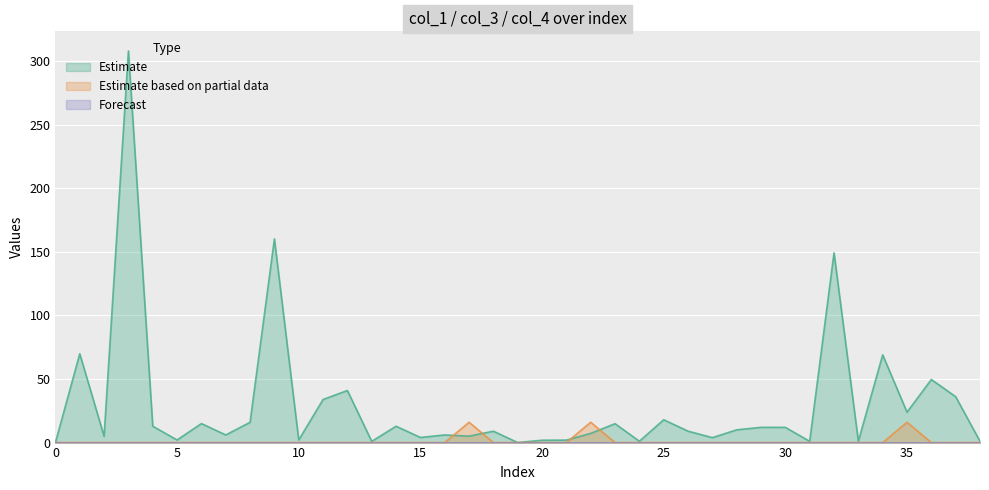

What is the value of the col_1 point at the 25th from the left?

1.1